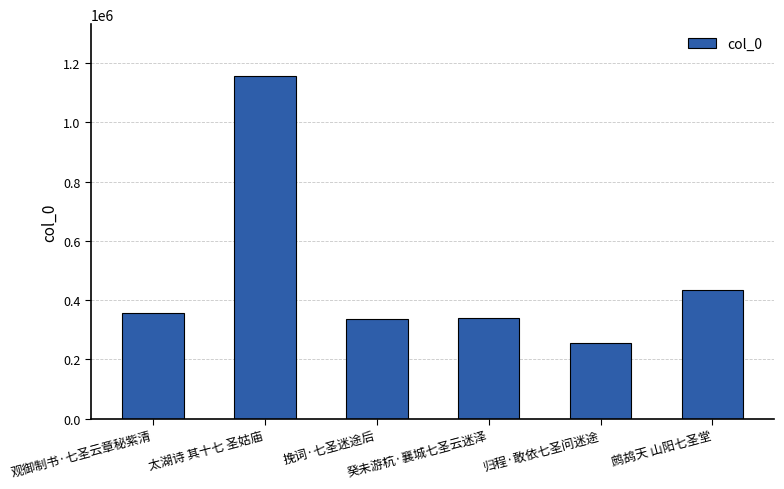

What is the label of the 4th bar from the left?

癸未游杭·襄城七圣云迷泽